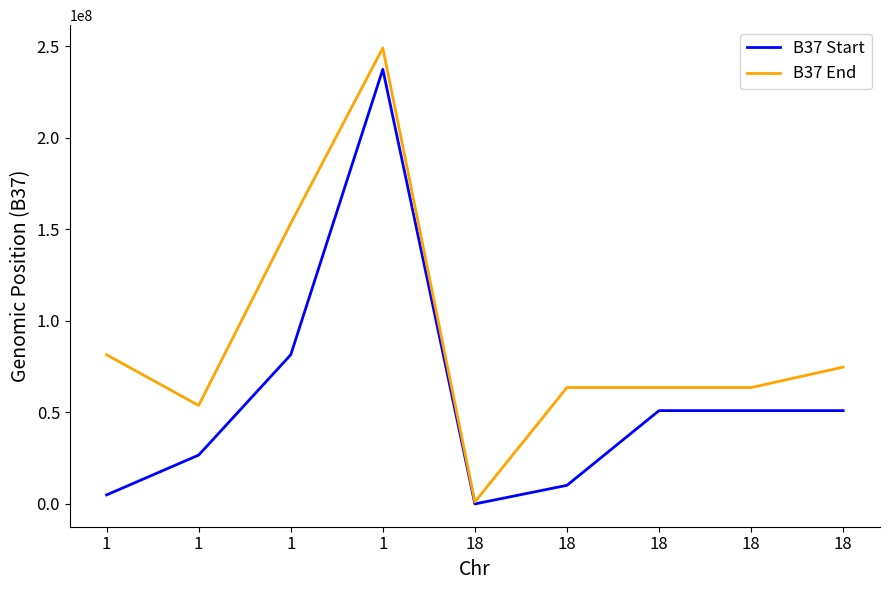

What are all the series names shown in the legend?

B37 Start, B37 End